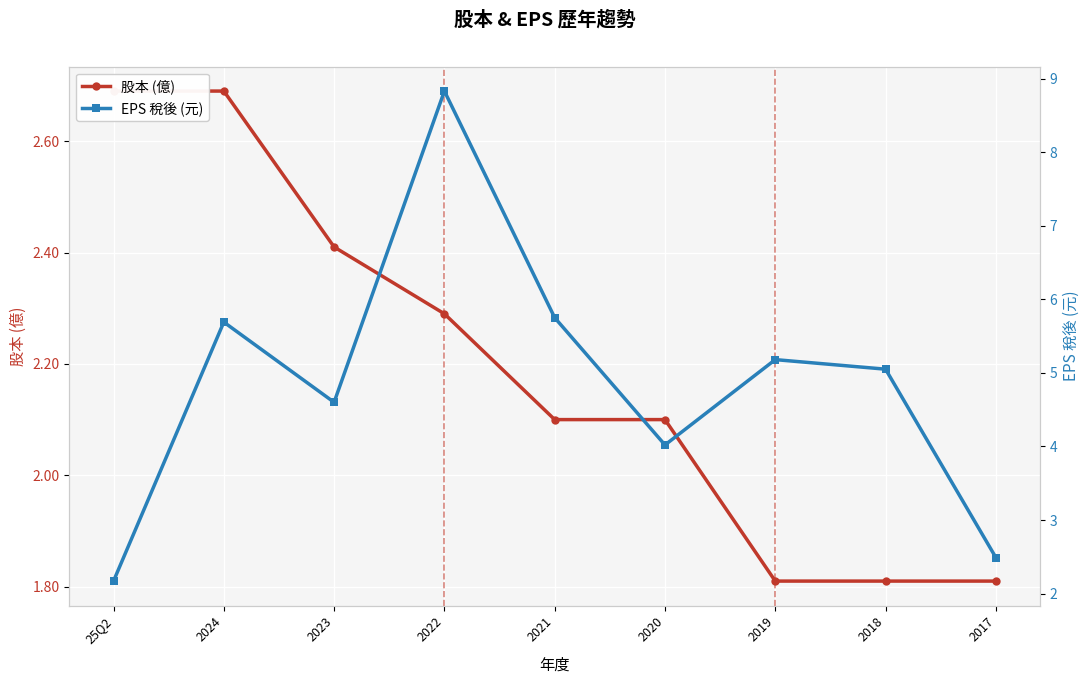

Which series has the largest range (max minus min)?

EPS 稅後 (元)